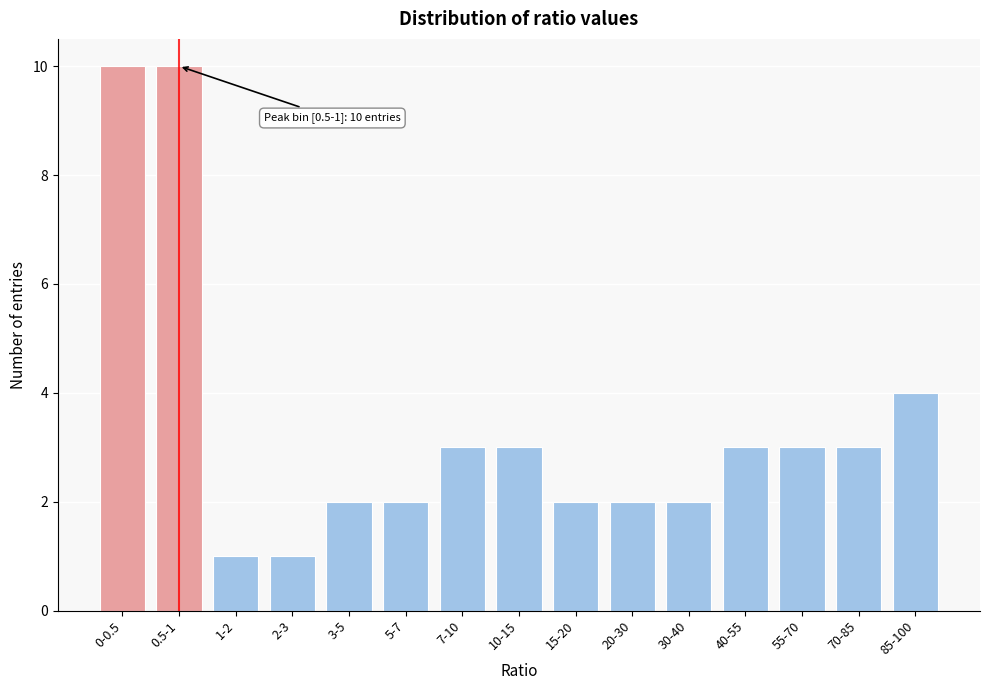

Reading left to right, transcribe all the data shown in this chart.

10	10	1	1	2	2	3	3	2	2	2	3	3	3	4